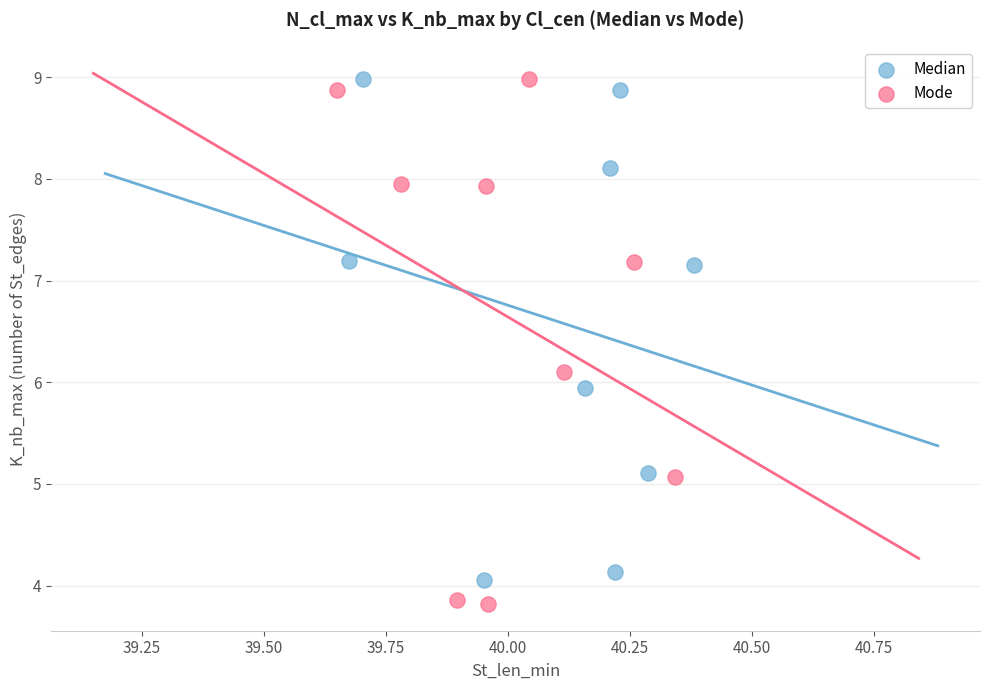

Which series has the largest Y range (max minus min)?

Mode